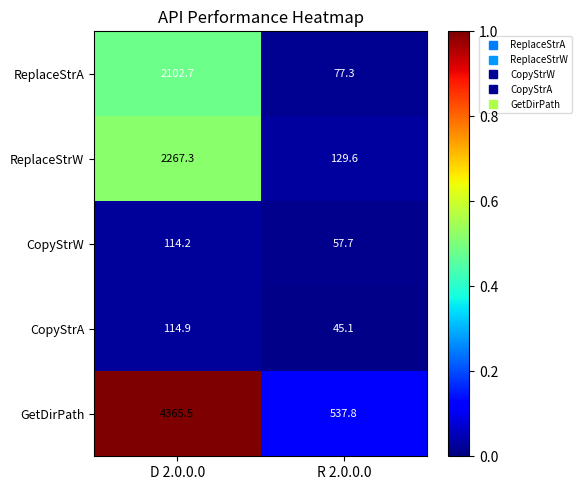

Rank the series at R 2.0.0.0 from highest to lowest value.

GetDirPath, ReplaceStrW, ReplaceStrA, CopyStrW, CopyStrA